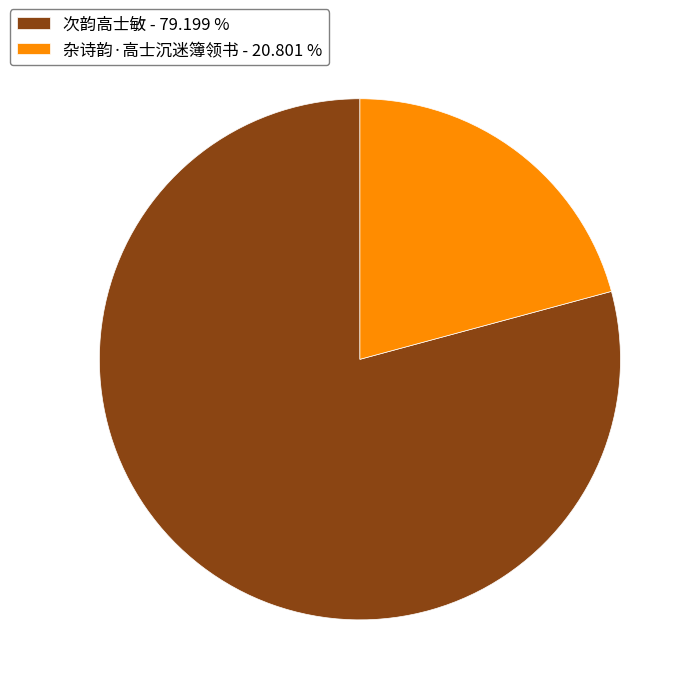

Approximately how many times larger is the value at 次韵高士敏 compared to 杂诗韵·高士沉迷簿领书?

3.8